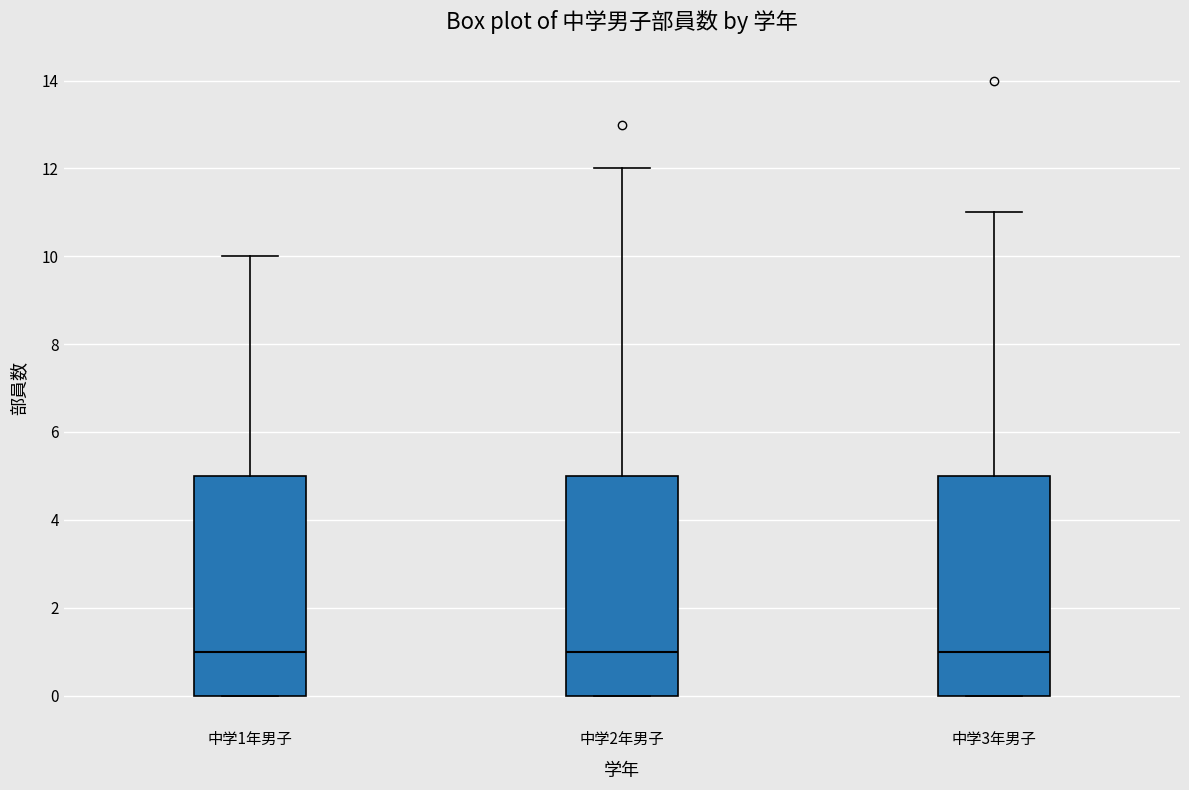

Where does the upper whisker of the box for 中学3年男子 end on the y-axis? The values are not printed on the chart, so give them approximately, as read against the axis.

11